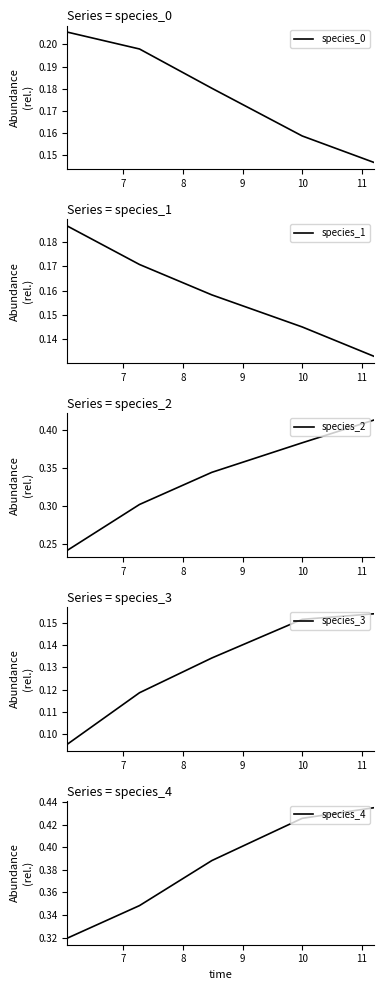

List the labels in order of species_3 value, smallest first.

6, 7, 8, 9, 10